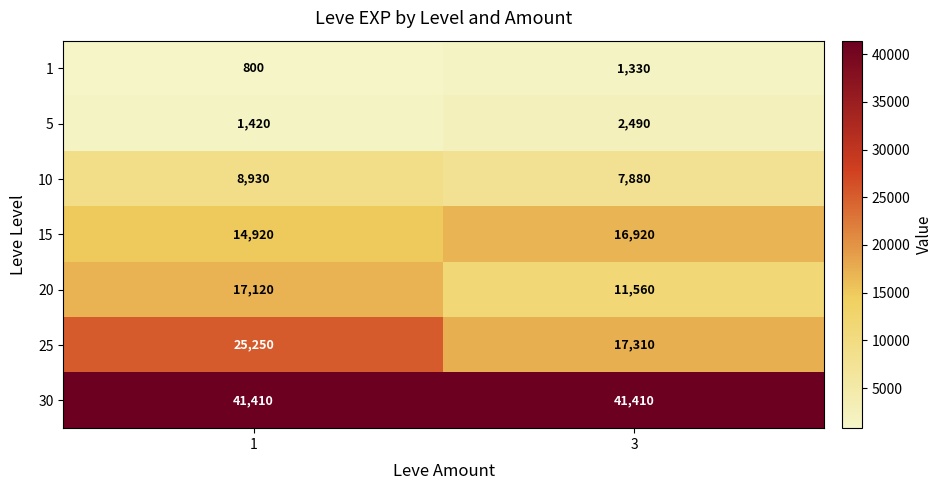

At which category is the sum across all series the highest?

1